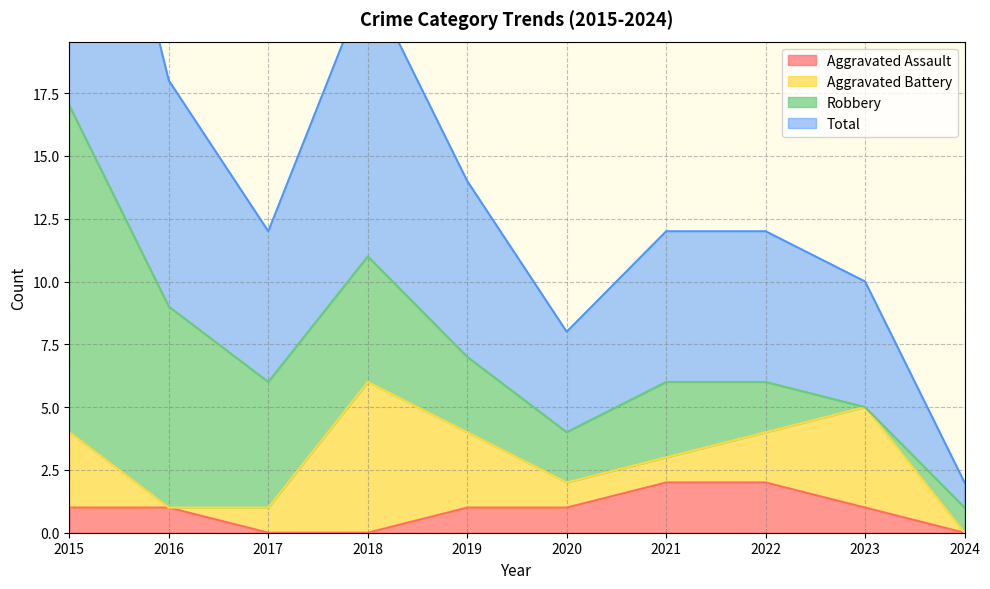

The value of Aggravated Assault at 2015 is 0. True or false?

False